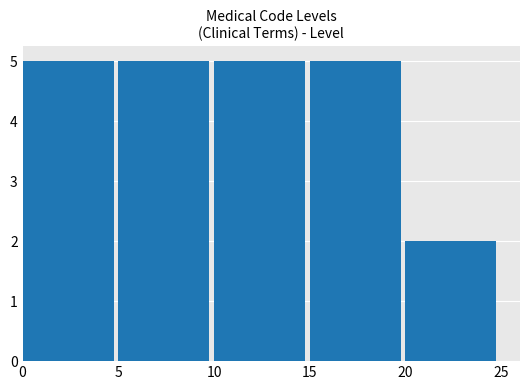

What is the maximum value shown in the chart?

5